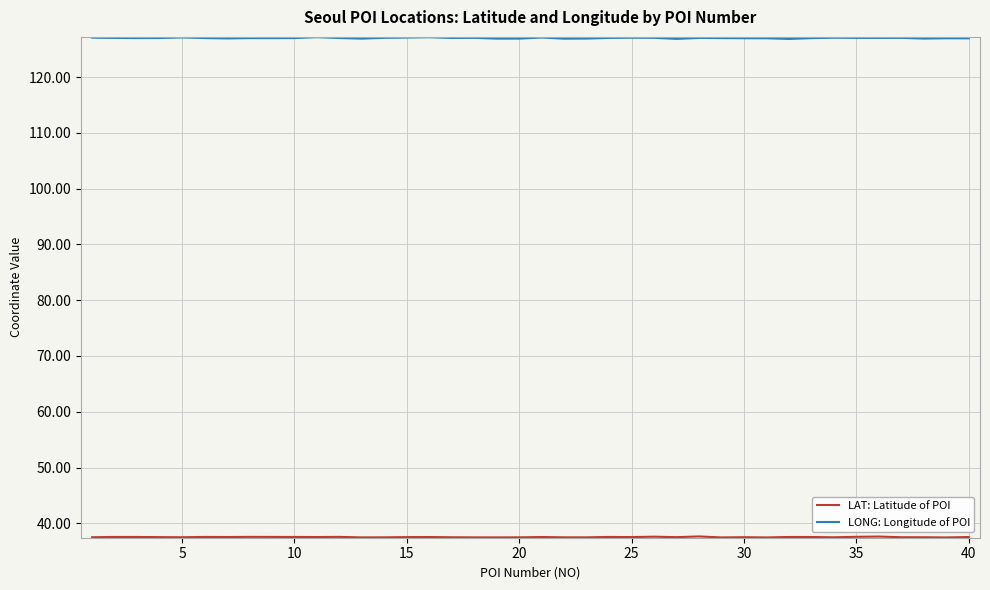

Which series has the largest total across all categories?

LONG: Longitude of POI